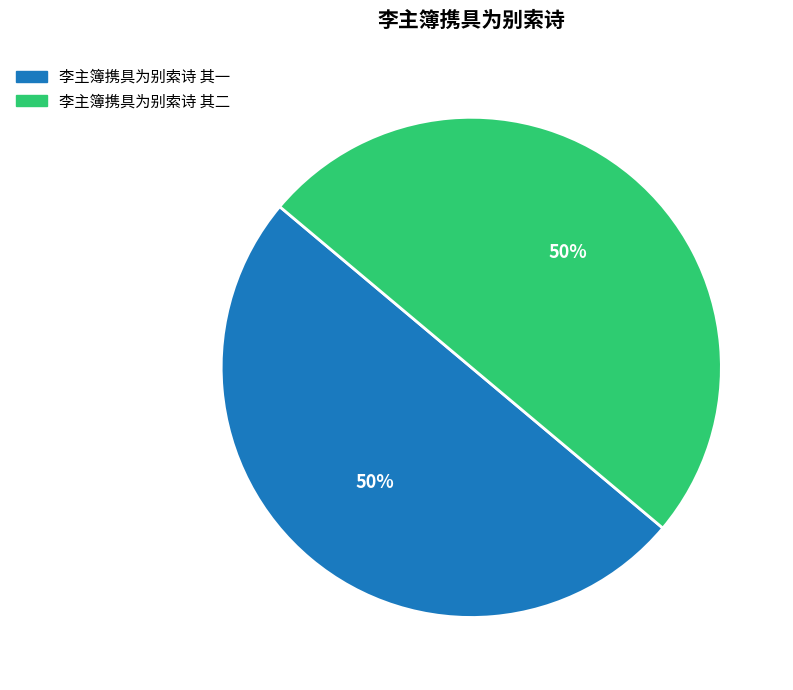

What percentage is the 李主簿携具为别索诗 其一 slice, to the nearest percent?

50%